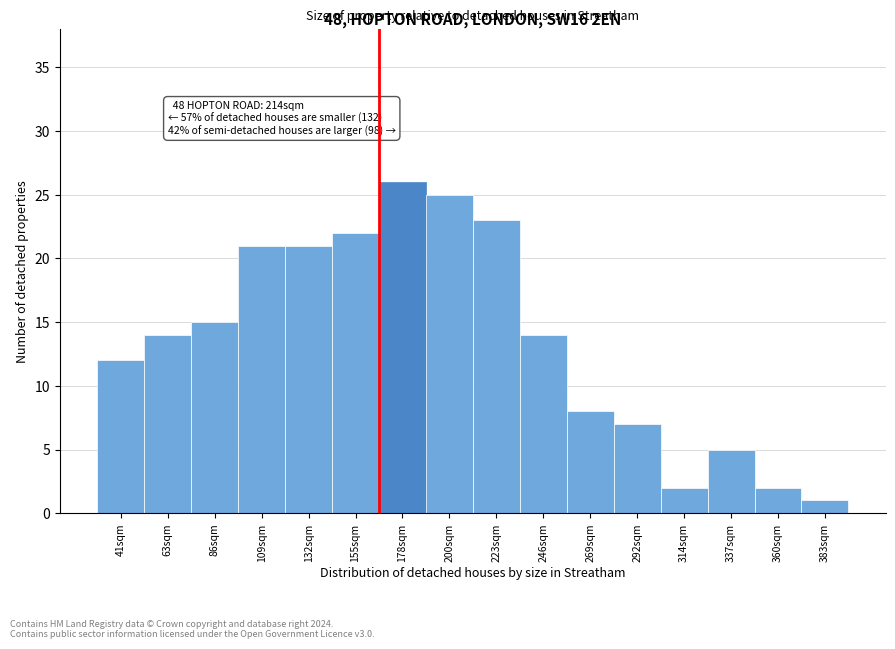

Reading left to right, transcribe all the data shown in this chart.

41sqm=12	63sqm=14	86sqm=15	109sqm=21	132sqm=21	155sqm=22	178sqm=26	200sqm=25	223sqm=23	246sqm=14	269sqm=8	292sqm=7	314sqm=2	337sqm=5	360sqm=2	383sqm=1